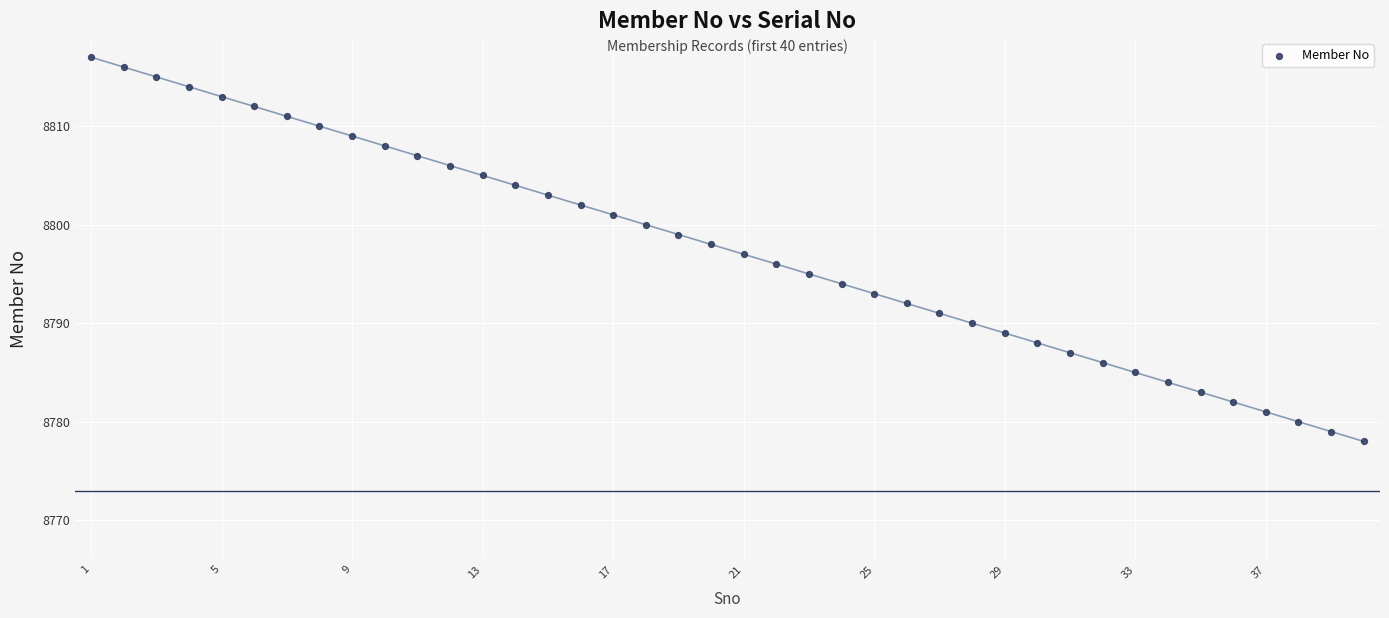

What is the range of Y values (max minus min)?

39